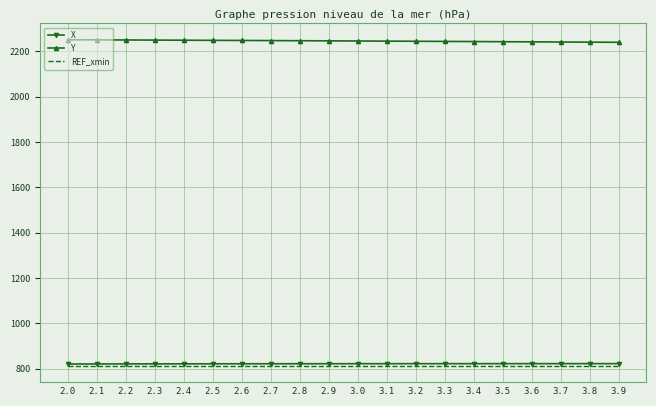

Count the number of data series in this chart.

3